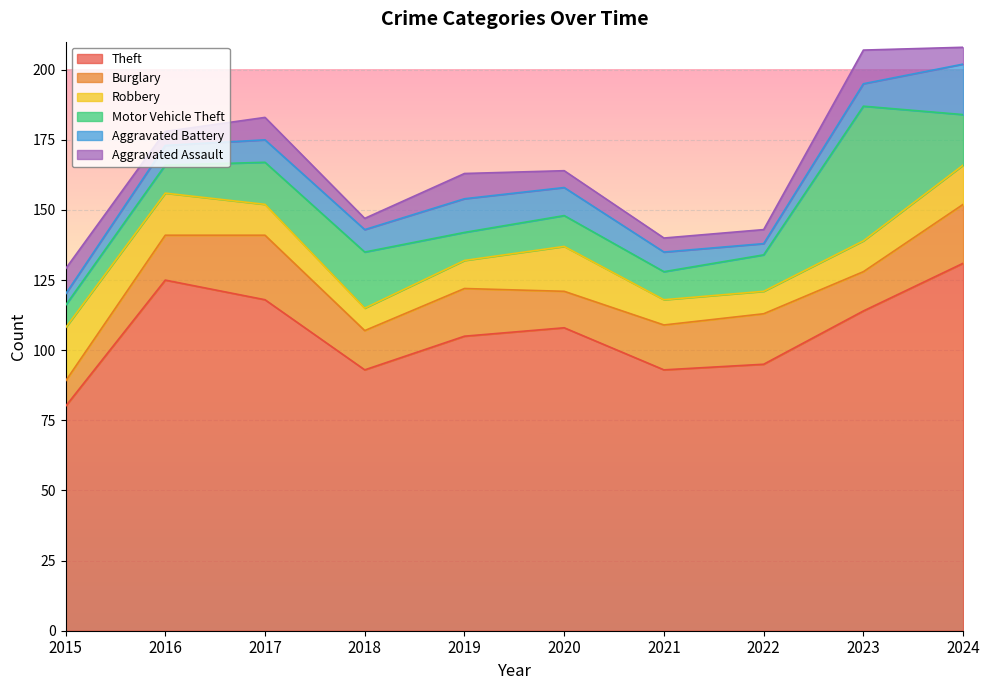

After their last crossing, which series has the higher values: Robbery or Burglary?

Burglary